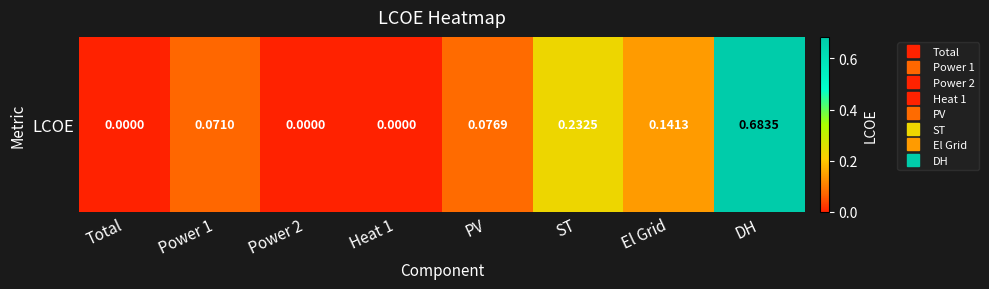

Where is the data nearest to the value 0?

Total